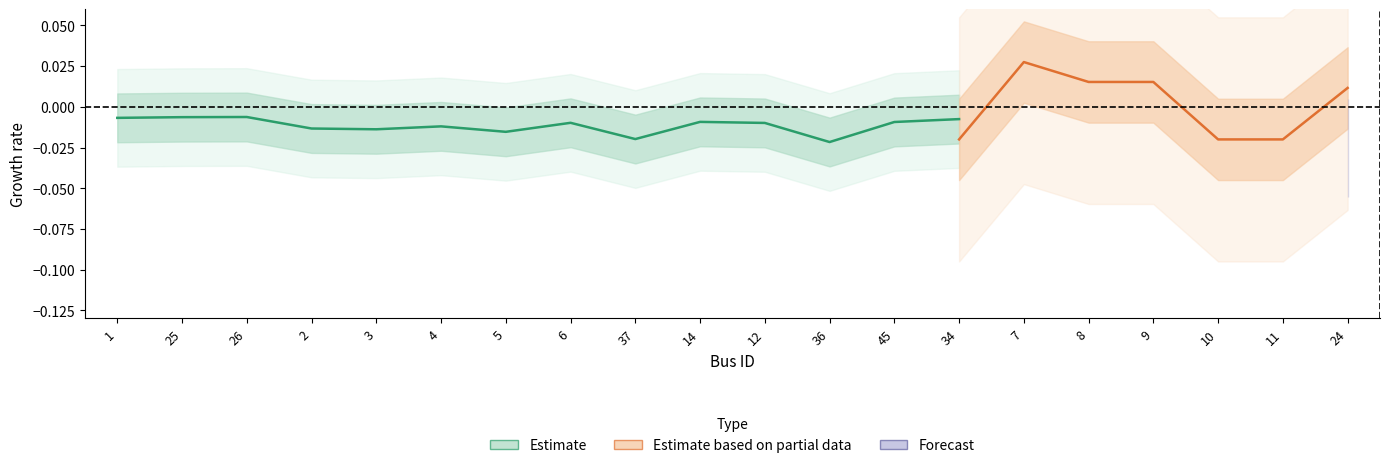

How many interior local peaks (higher than both neighbors) does the data have?

4